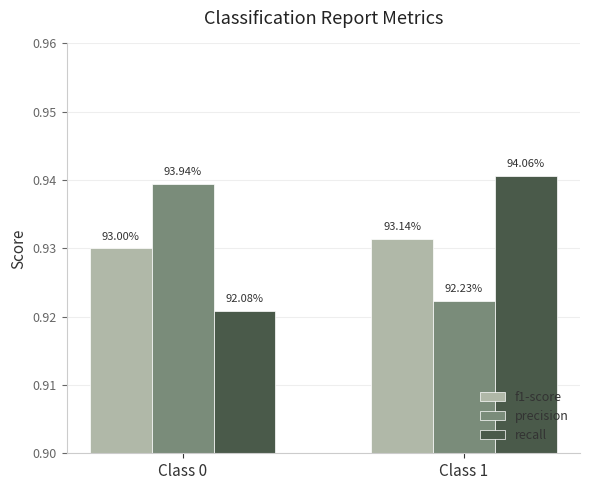

How many groups of bars are there?

2